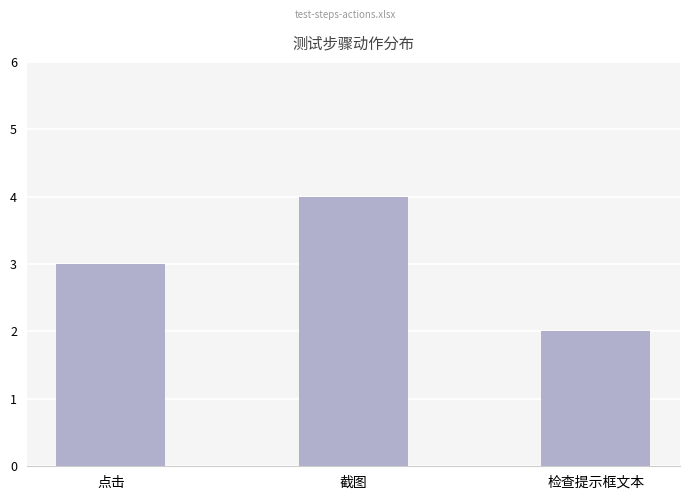

The chart shows a value of 0 at 检查提示框文本. True or false?

False